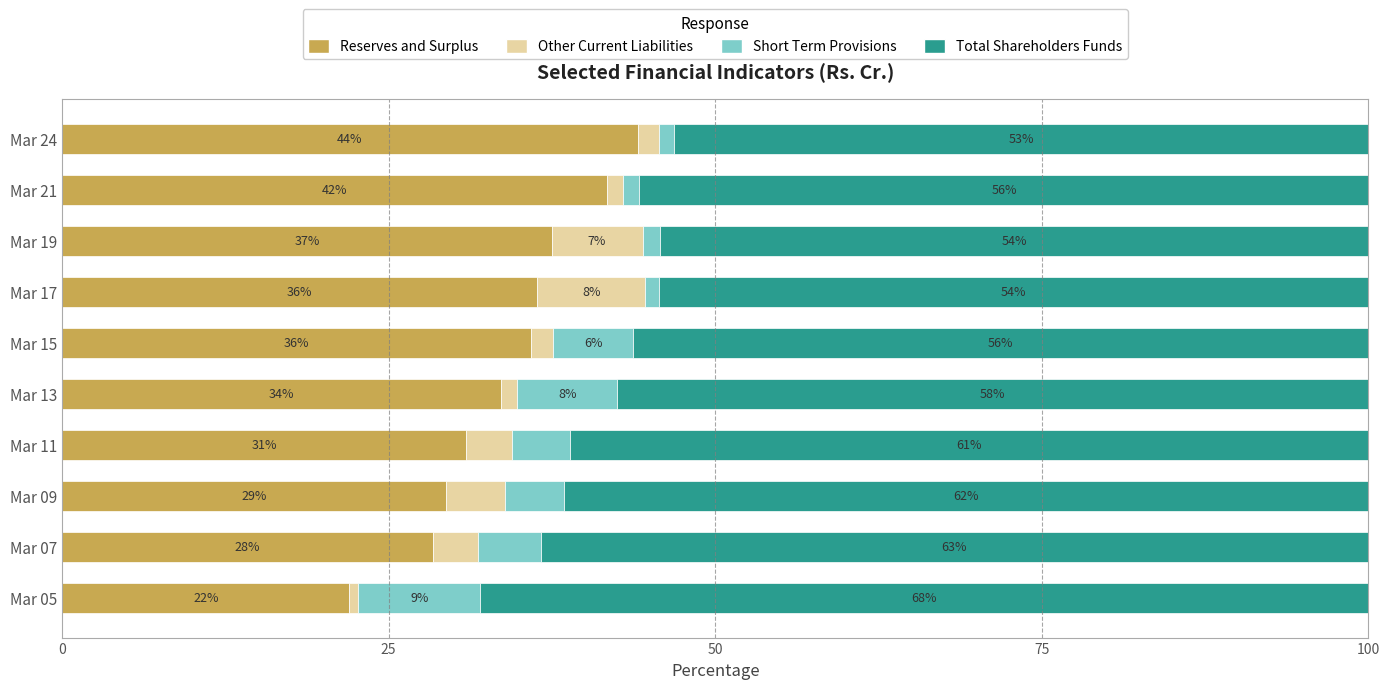

At which label does Reserves and Surplus reach its minimum?

Mar 05